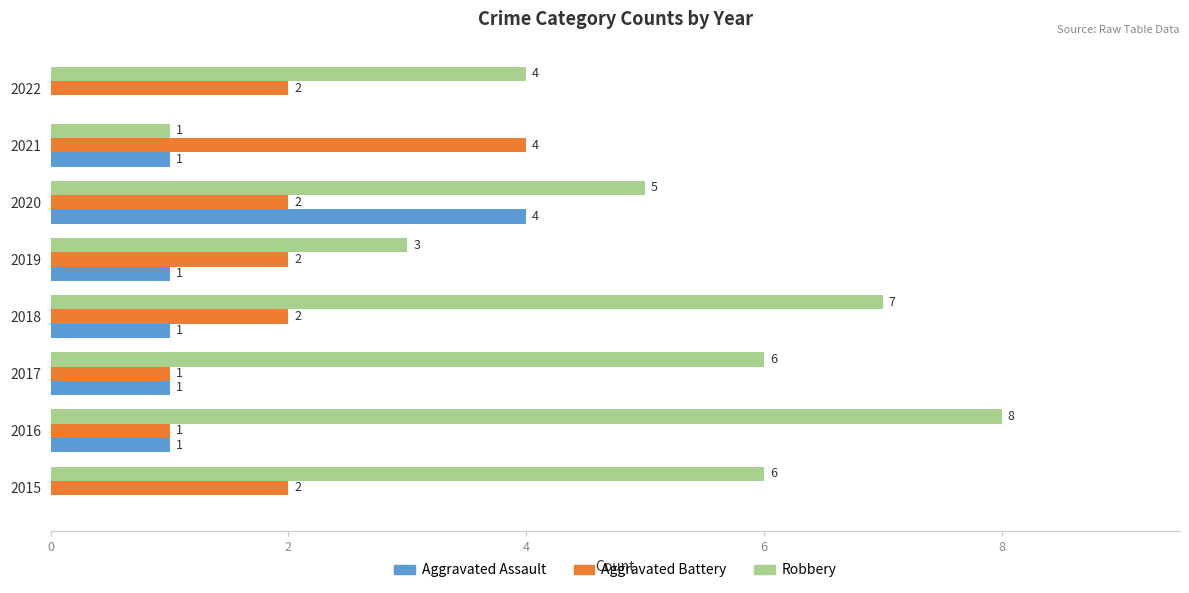

Is it true that Robbery equals 3 at 2020?

False